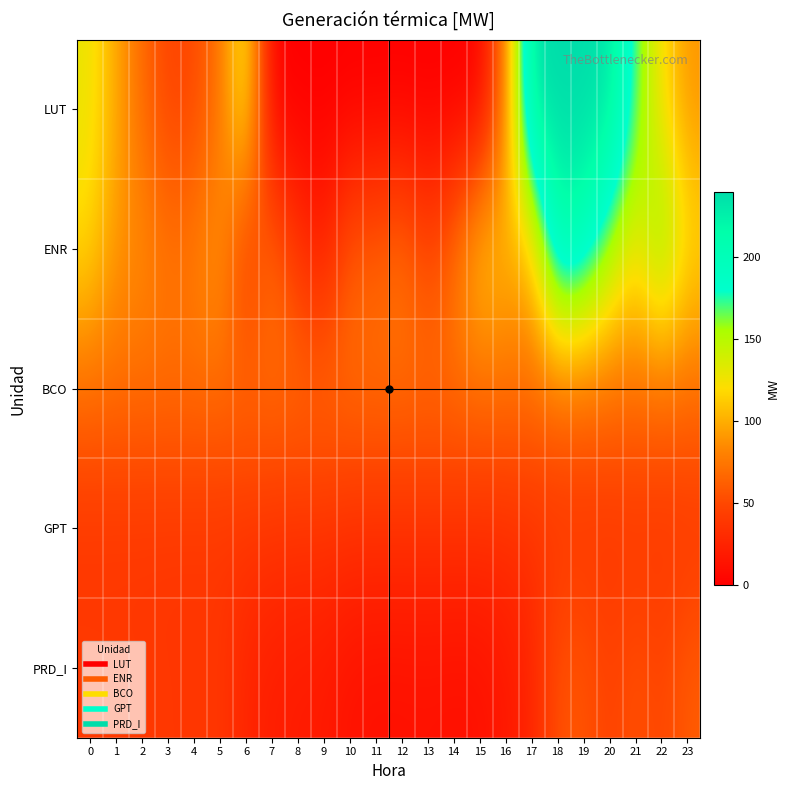

At which category is the sum across all series the highest?

18